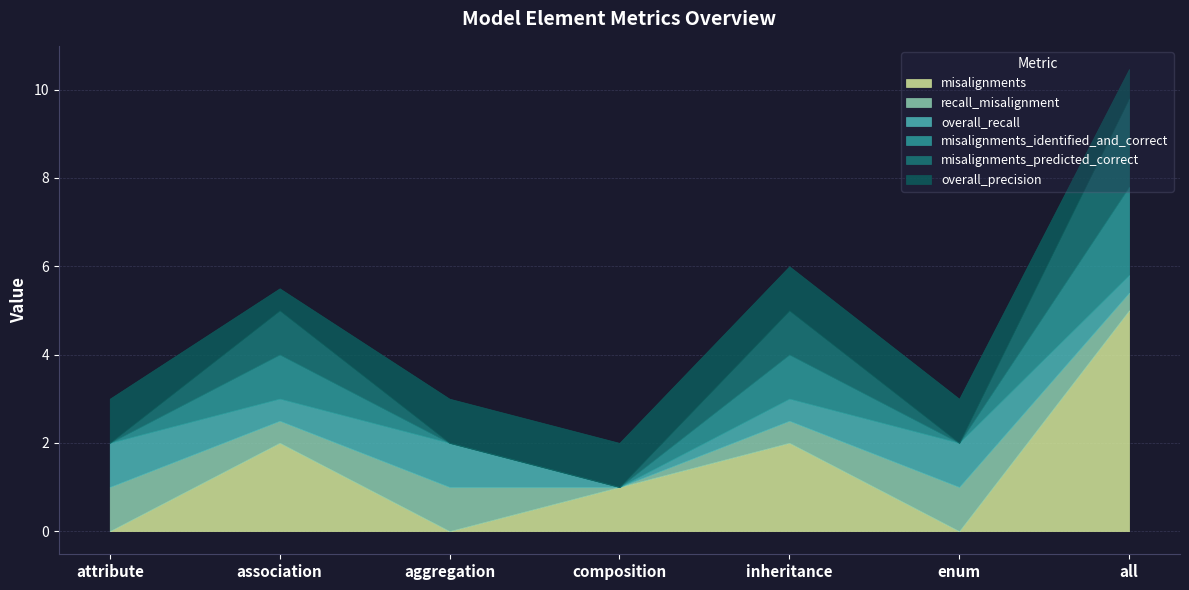

At attribute, list the series in order from smallest to largest.

misalignments, misalignments_identified_and_correct, misalignments_predicted_correct, recall_misalignment, overall_recall, overall_precision